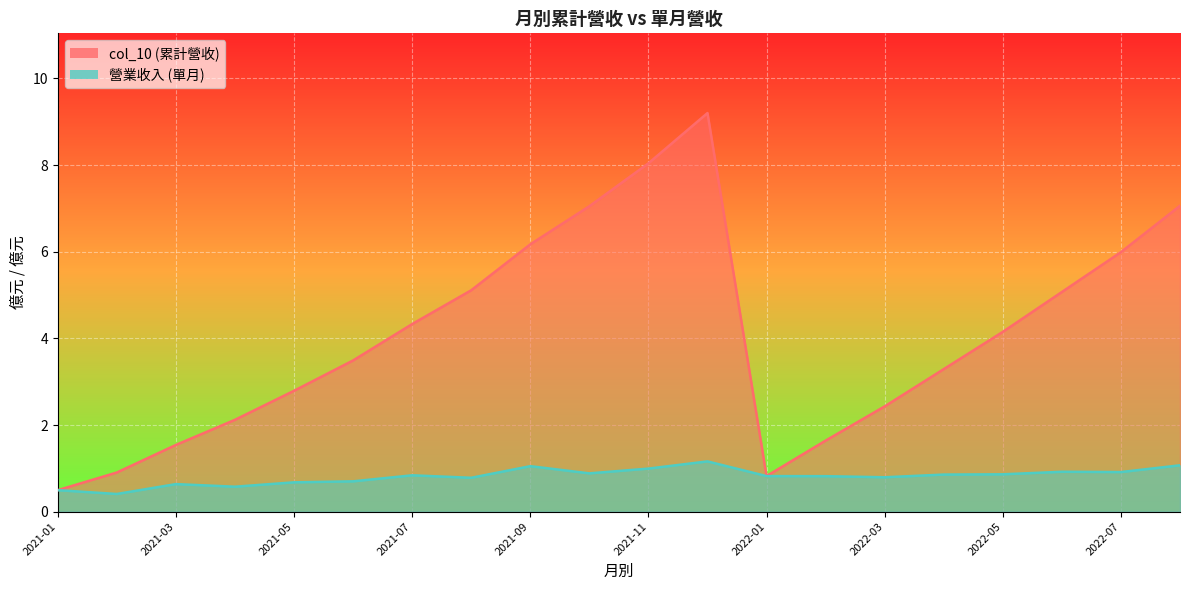

Reading left to right, extract all data points from this chart.

col_10: 2022-08=7.1	2022-07=6.0	2022-06=5.1	2022-05=4.2	2022-04=3.3	2022-03=2.4	2022-02=1.6	2022-01=0.8	2021-12=9.2	2021-11=8.0	2021-10=7.0	2021-09=6.2	2021-08=5.1	2021-07=4.3	2021-06=3.5	2021-05=2.8	2021-04=2.1	2021-03=1.5	2021-02=0.9	2021-01=0.5
營業收入: 2022-08=1.1	2022-07=0.9	2022-06=0.9	2022-05=0.9	2022-04=0.9	2022-03=0.8	2022-02=0.8	2022-01=0.8	2021-12=1.2	2021-11=1.0	2021-10=0.9	2021-09=1.1	2021-08=0.8	2021-07=0.8	2021-06=0.7	2021-05=0.7	2021-04=0.6	2021-03=0.6	2021-02=0.4	2021-01=0.5